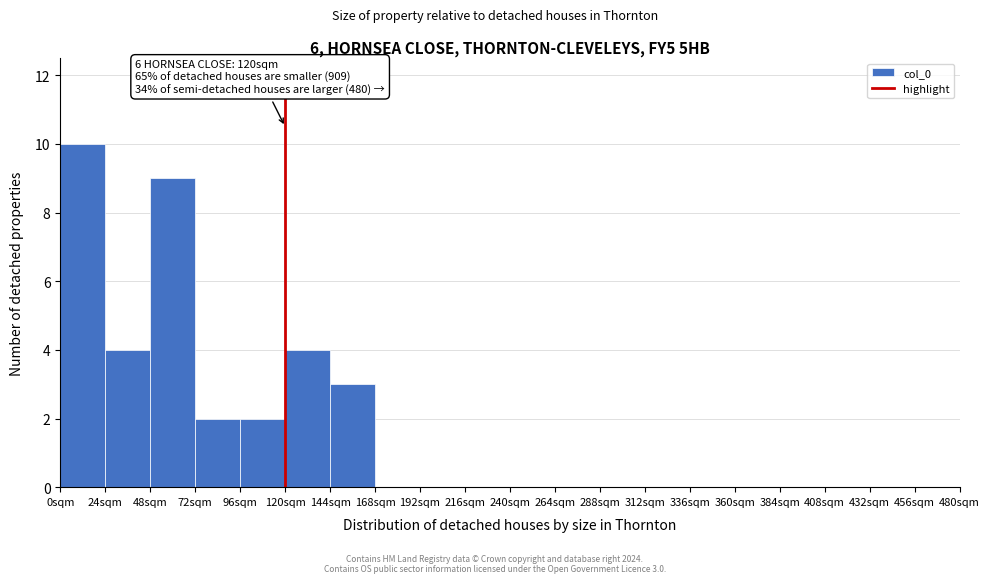

Which range on the x-axis has the tallest bar?

0 to 24